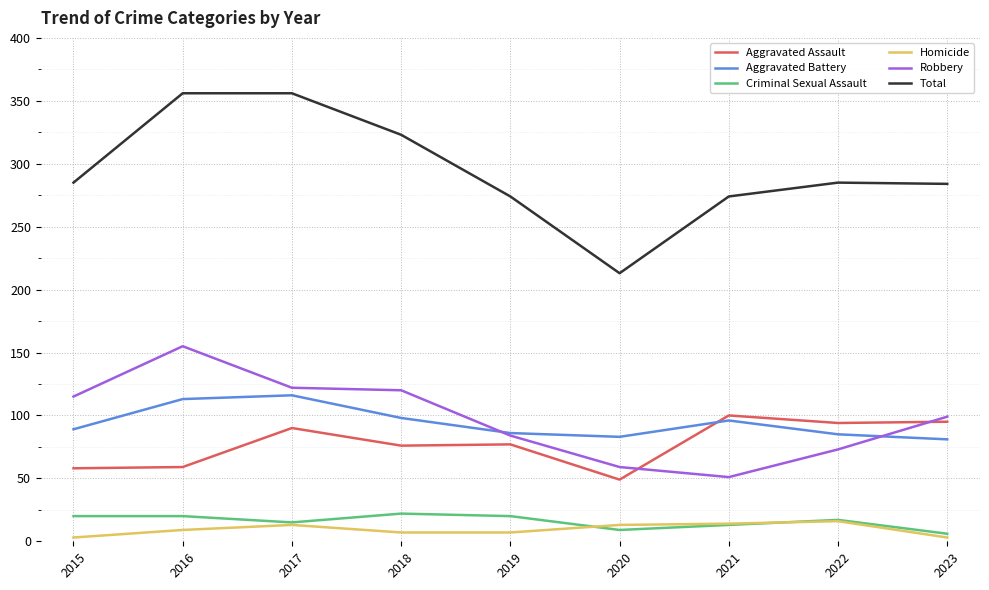

Is the value of Criminal Sexual Assault at 2019 greater than the value of Total at 2018?

No